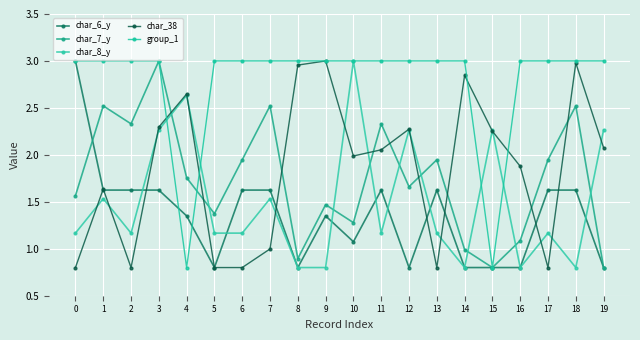

How many times do char_7_y and group_1 cross each other?

1